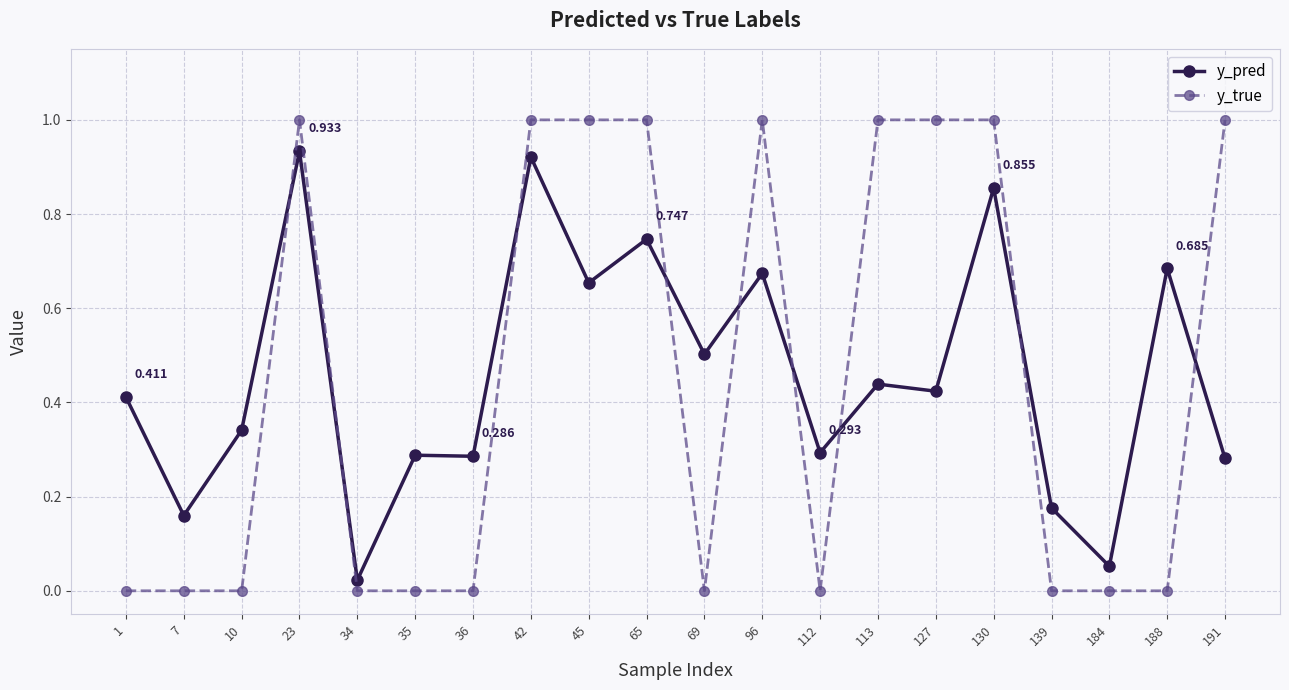

What is the total value across all series at 45?

1.7